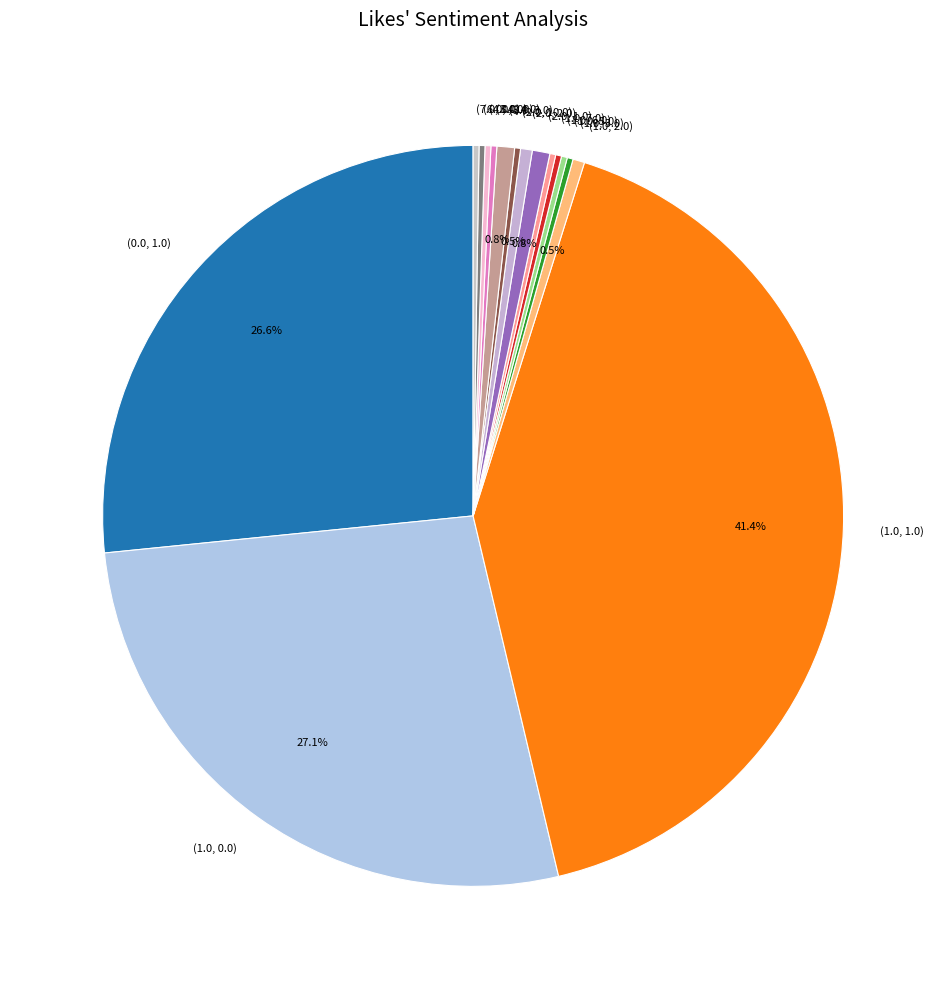

Between (1.0, 0.0) and (3.0, 3.0), which is larger?

(1.0, 0.0)